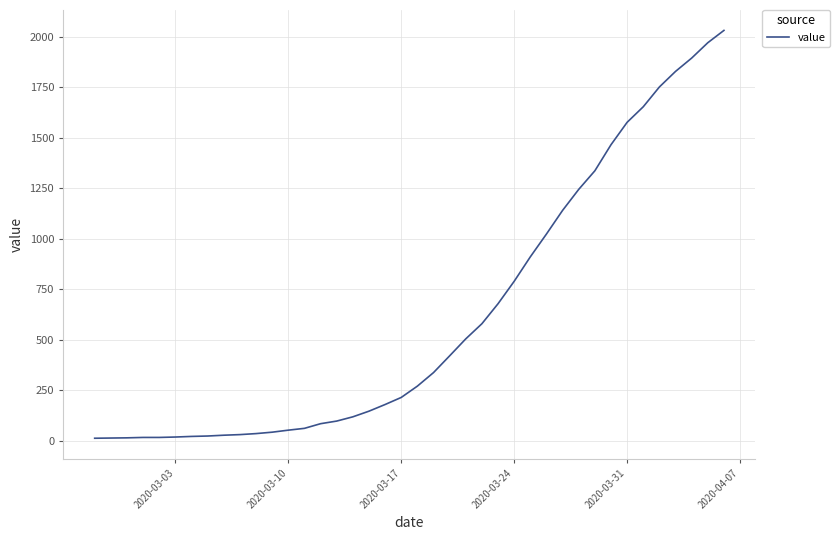

What is the maximum value shown in the chart?

2032